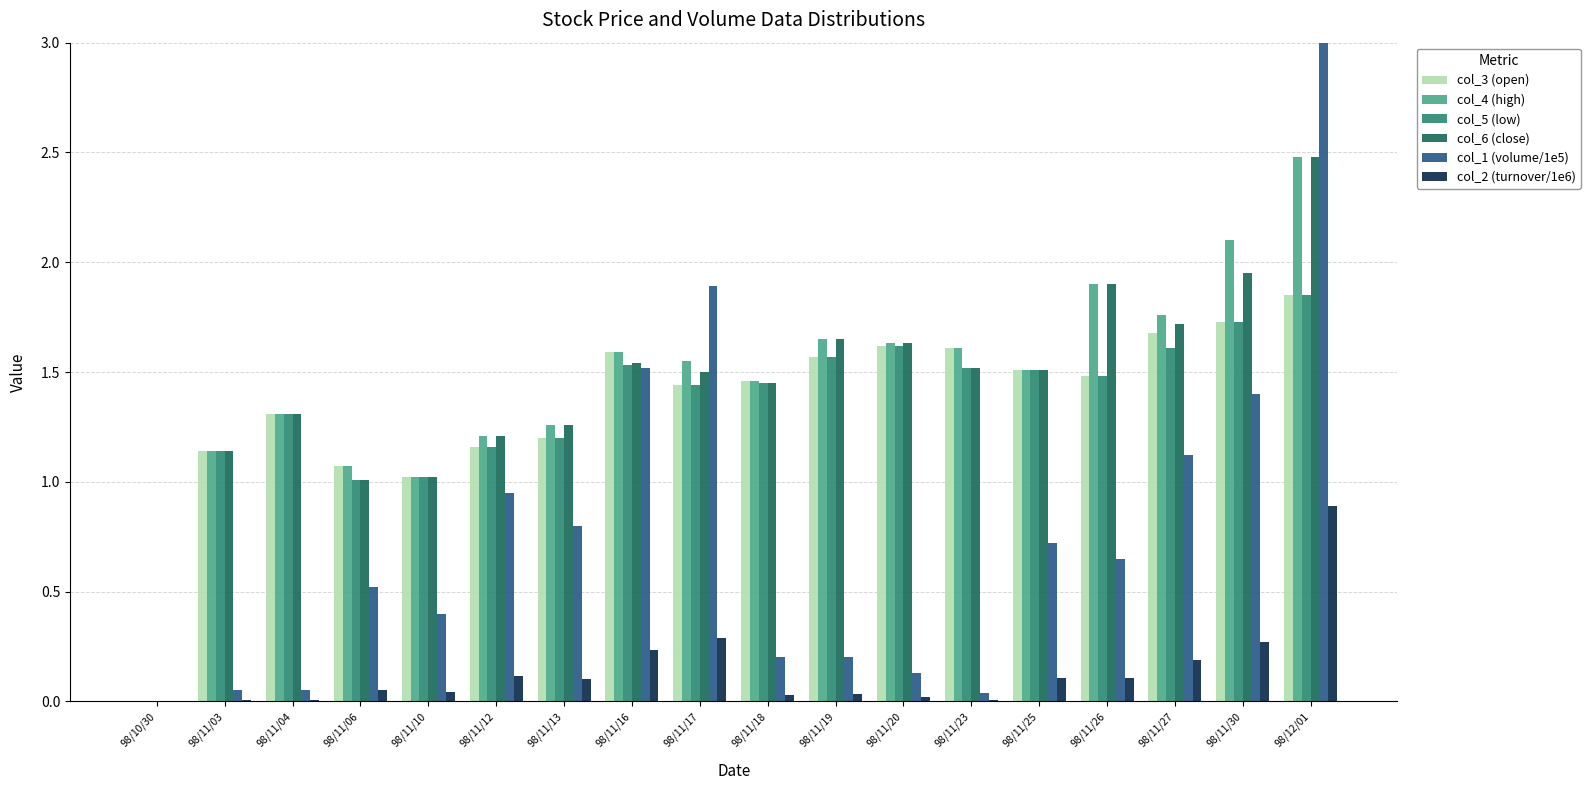

Rank the series at 98/11/17 from highest to lowest value.

col_1 (volume/1e5), col_4 (high), col_6 (close), col_3 (open), col_5 (low), col_2 (turnover/1e6)